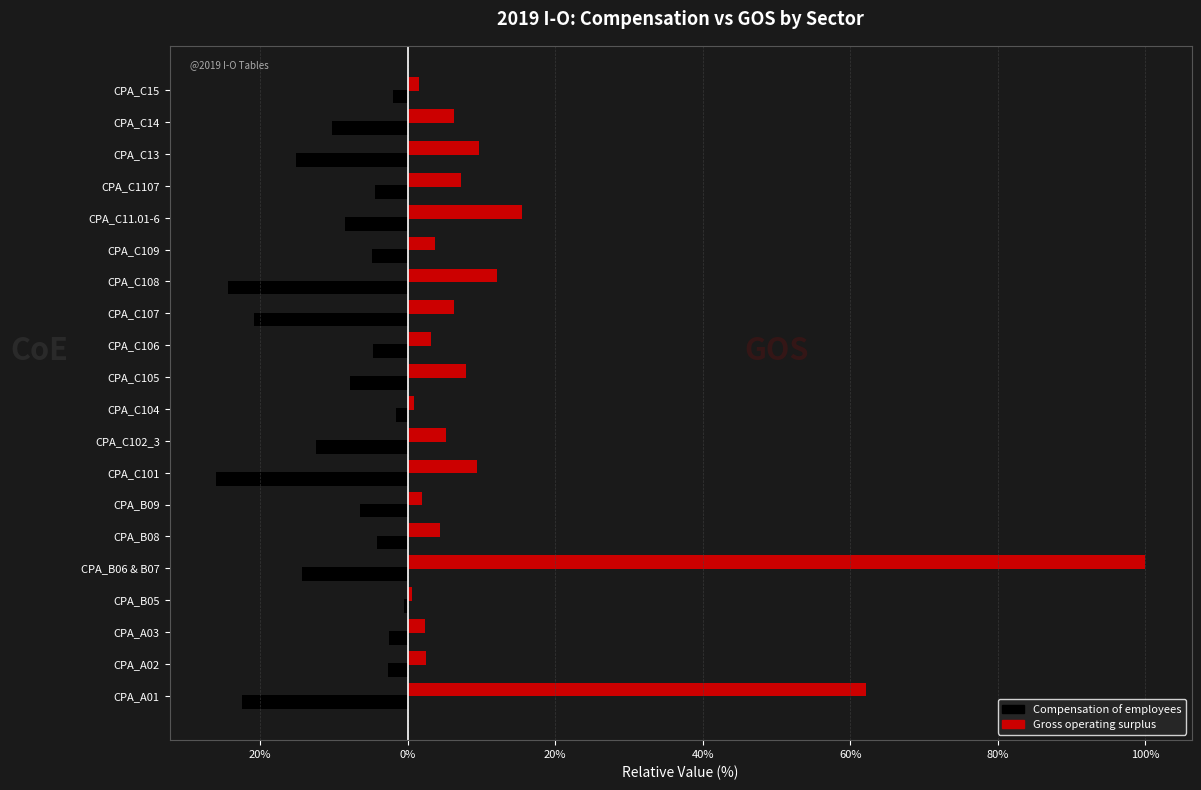

List the series in order of their overall mean, highest first.

Gross operating surplus, Compensation of employees